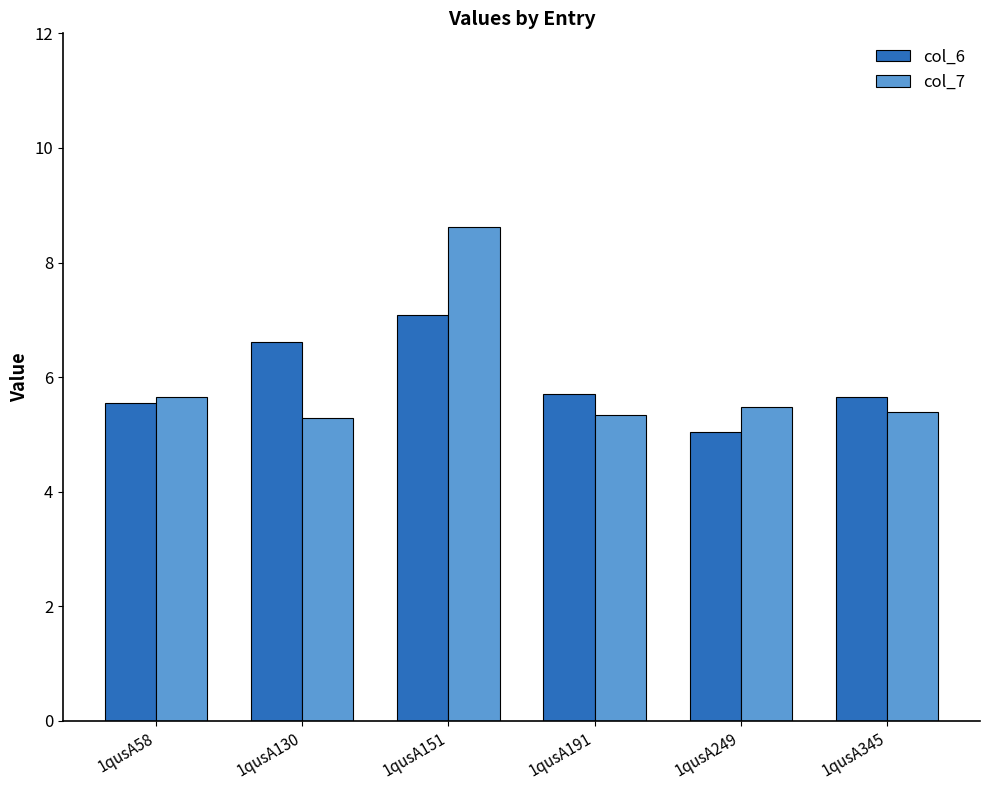

What is the minimum value for col_6?

5.0